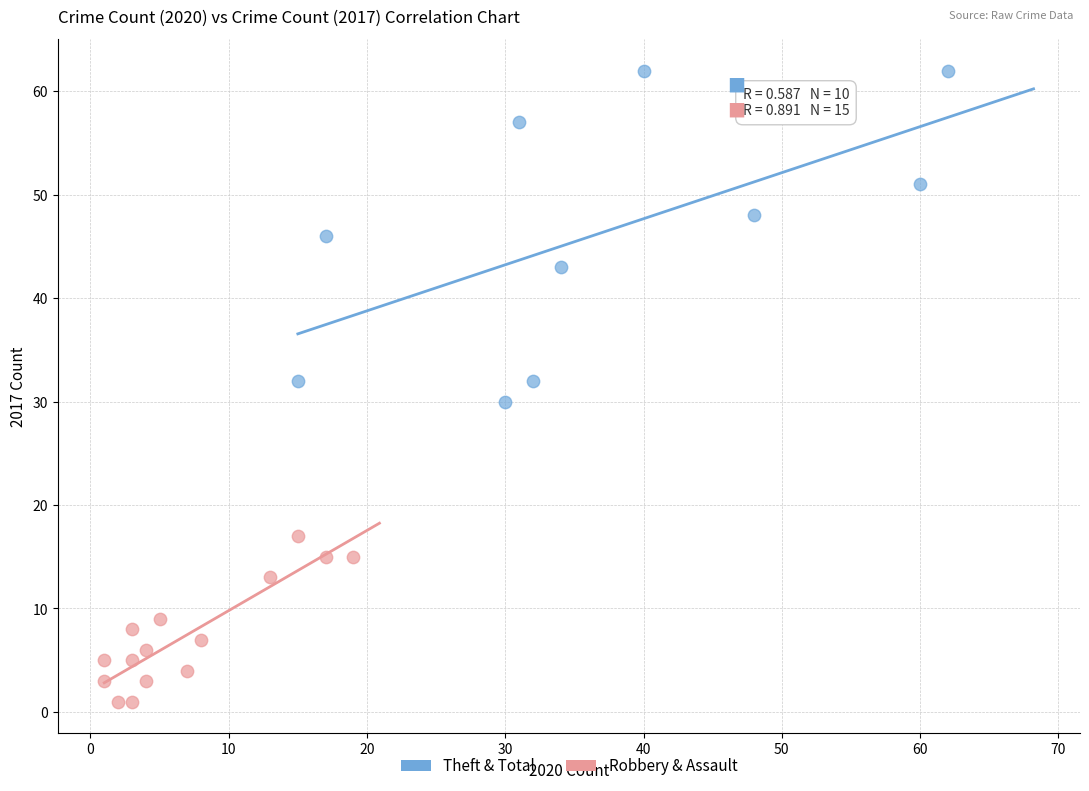

Which series has the widest spread of Y values?

Theft & Total